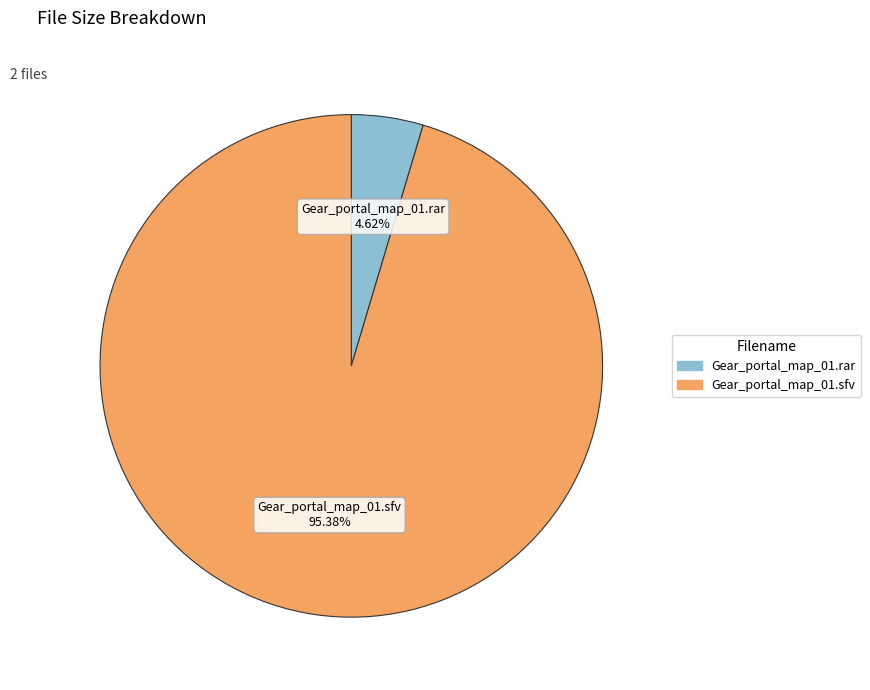

Is there any slice that represents more than half of the pie?

Yes